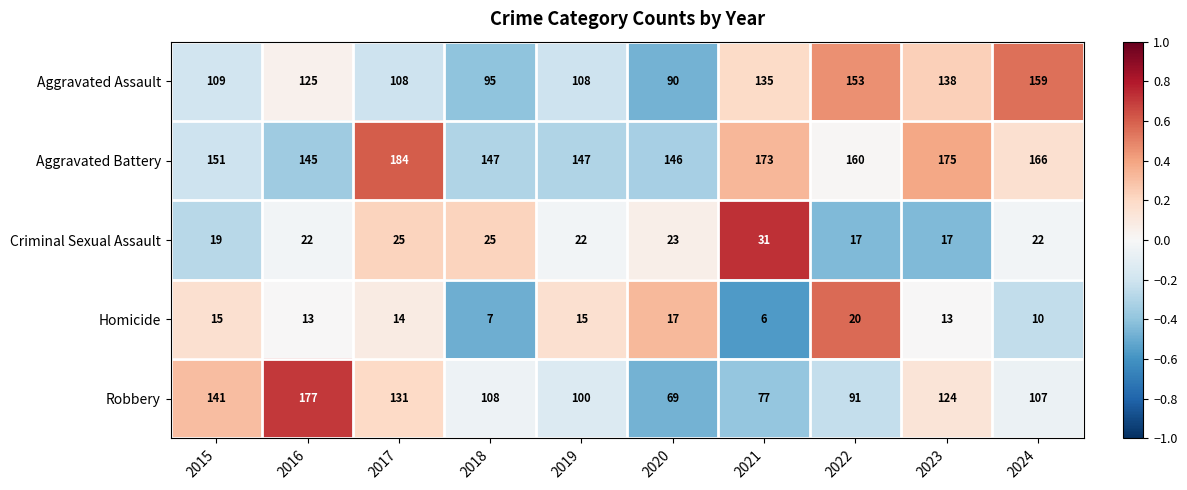

At which label does Robbery first exceed 108?

2015